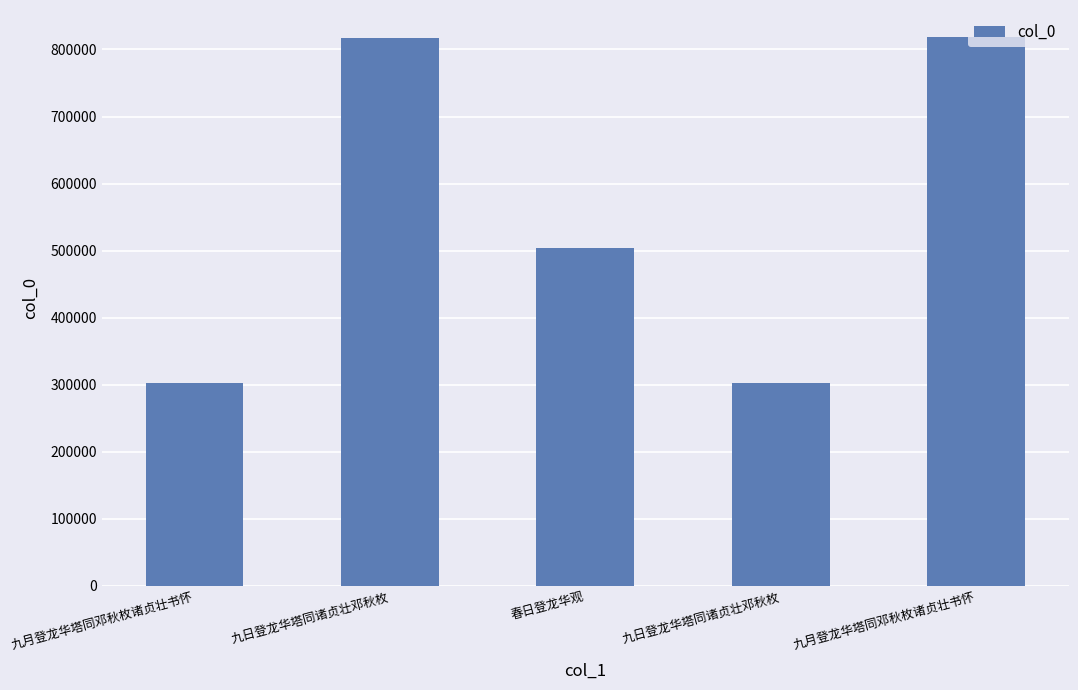

Rank the categories by value from highest to lowest.

九月登龙华塔同邓秋枚诸贞壮书怀, 九日登龙华塔同诸贞壮邓秋枚, 春日登龙华观, 九日登龙华塔同诸贞壮邓秋枚, 九月登龙华塔同邓秋枚诸贞壮书怀